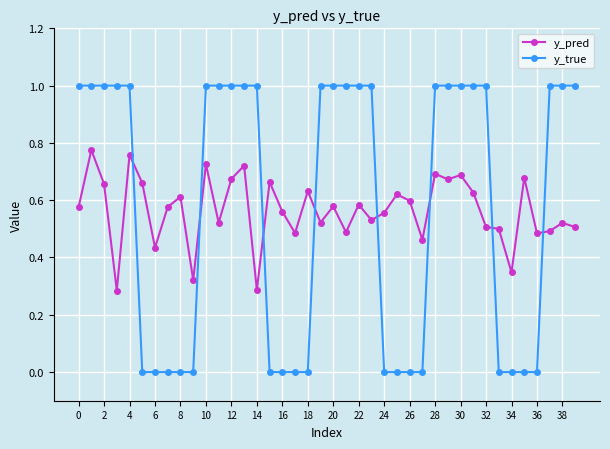

What is the difference between the maximum and minimum values in the y_true series?

1.0